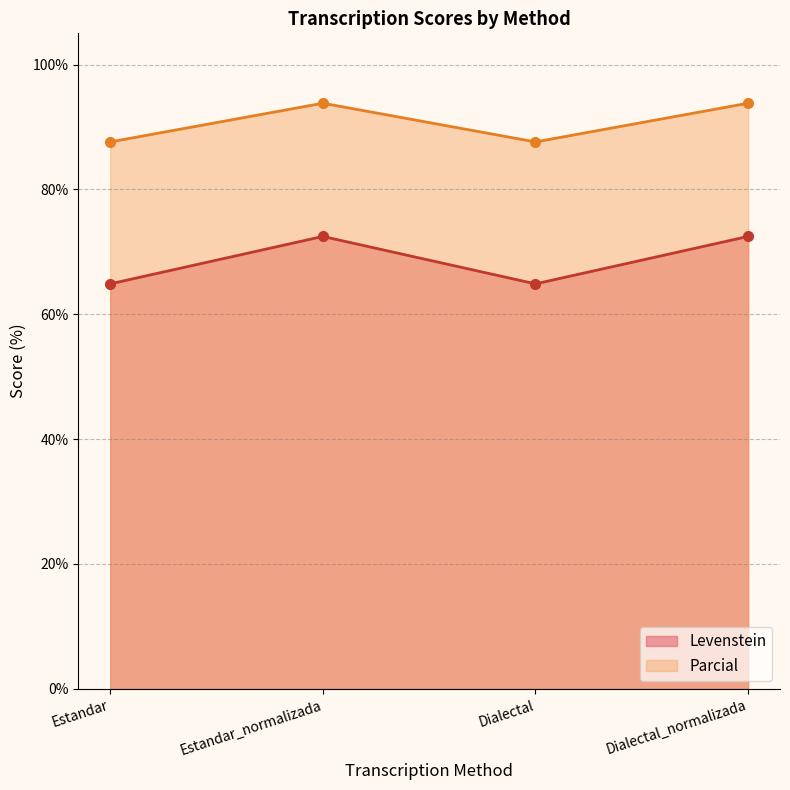

True or false: Parcial and Levenstein cross at least once.

False